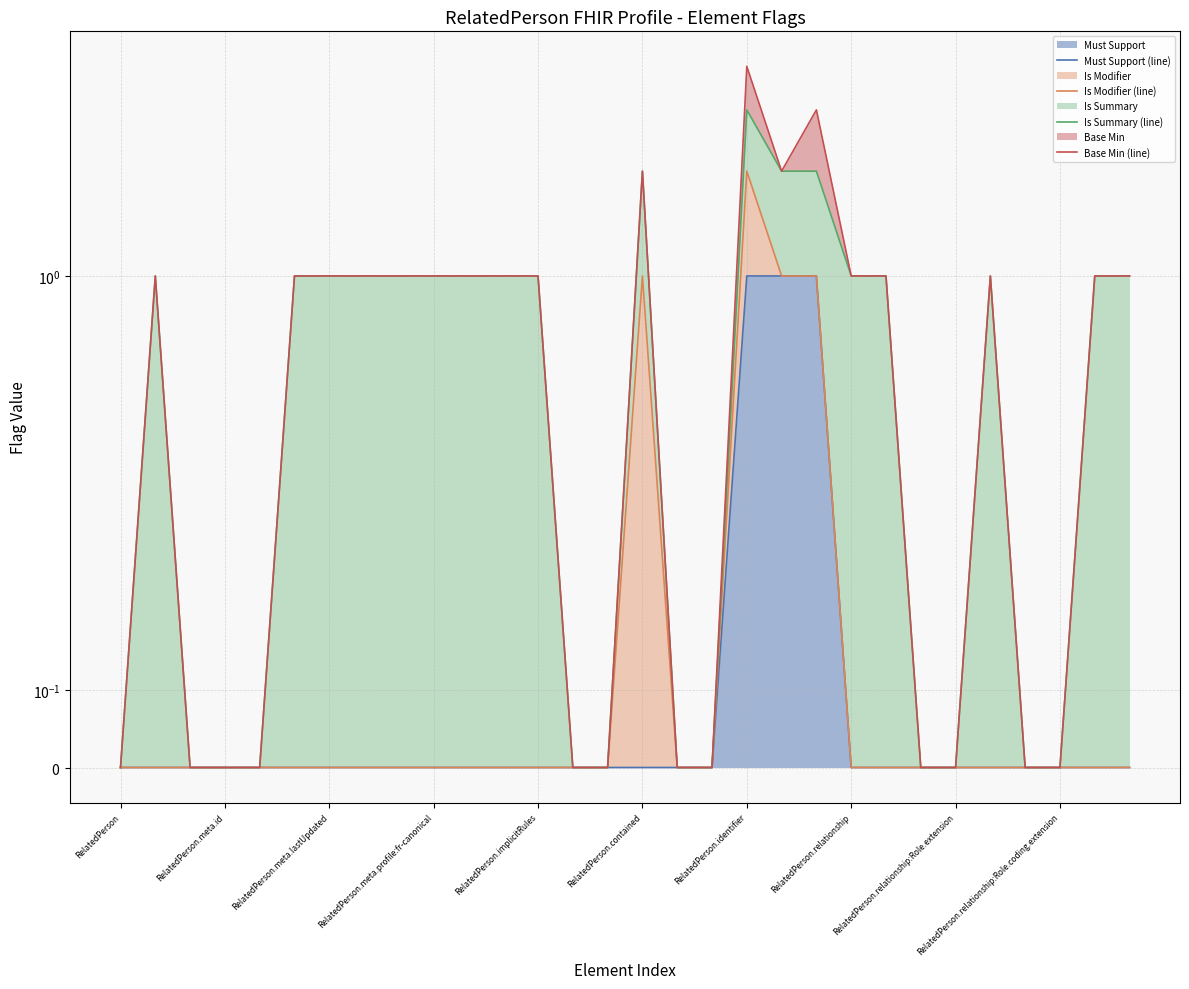

True or false: Is Modifier (line) and Base Min (line) cross at least once.

False